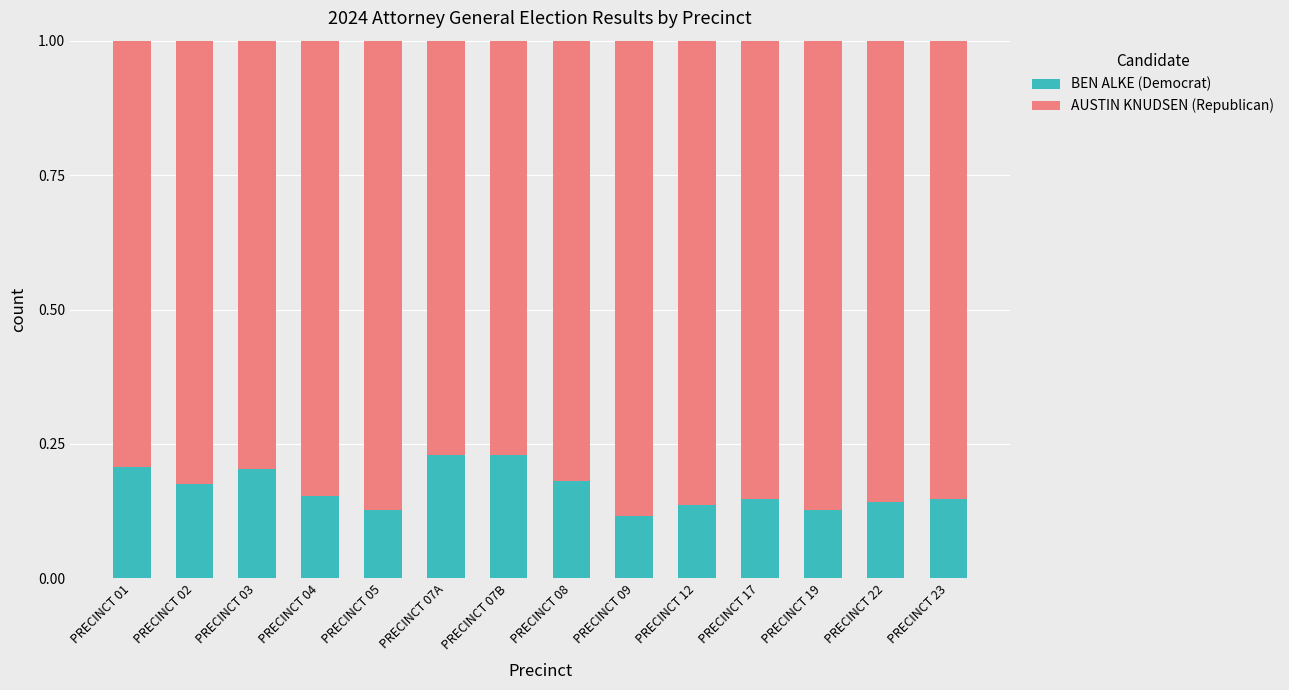

Count the BEN ALKE (Democrat) values in the range 0 to 1.

14